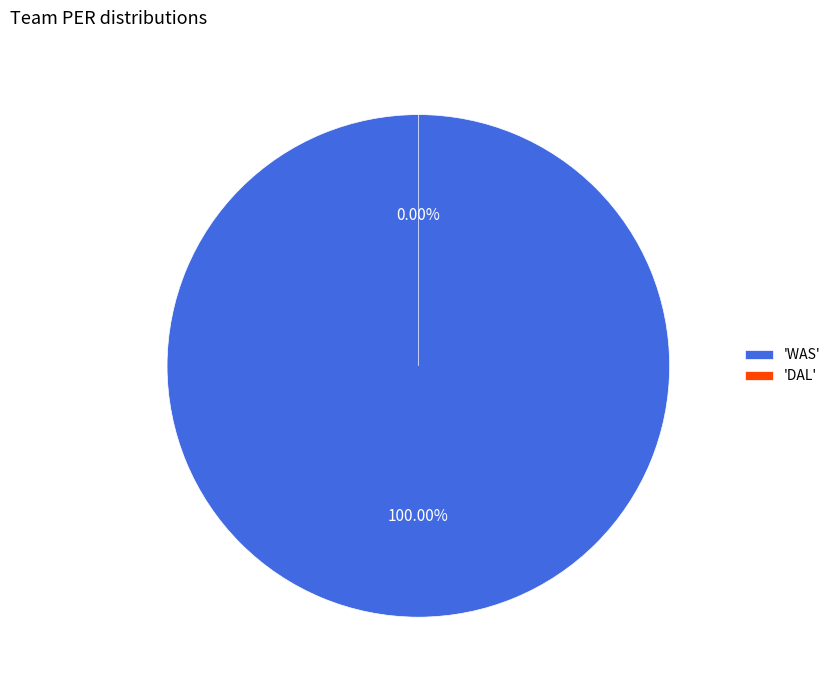

What is the majority slice?

WAS